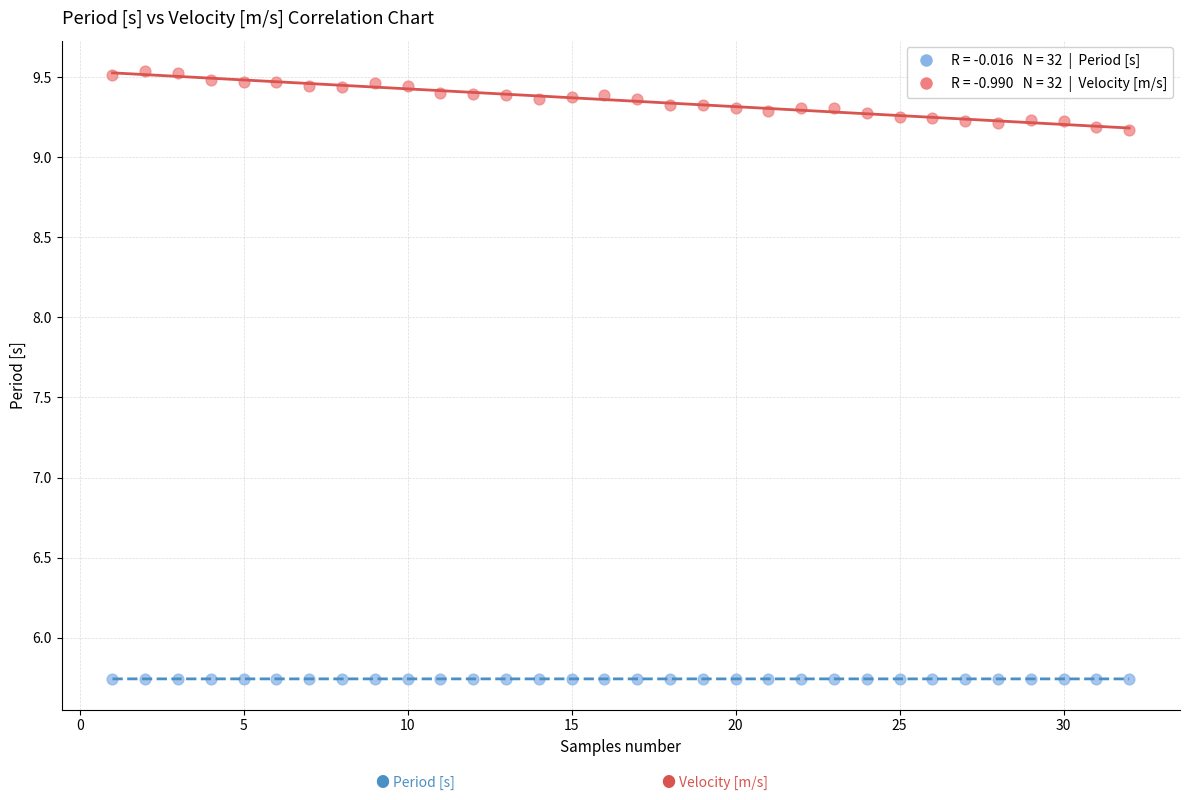

Across all data points, what is the range of Y values (max minus min)?

3.8